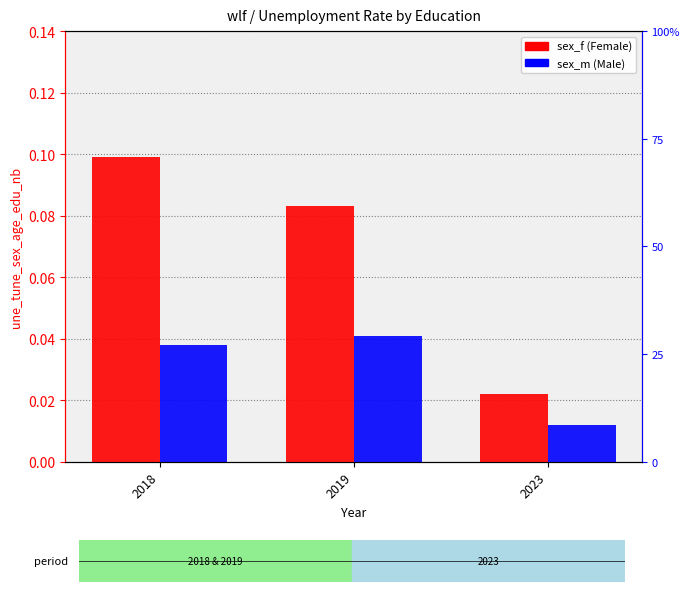

How many series are shown in this chart?

2